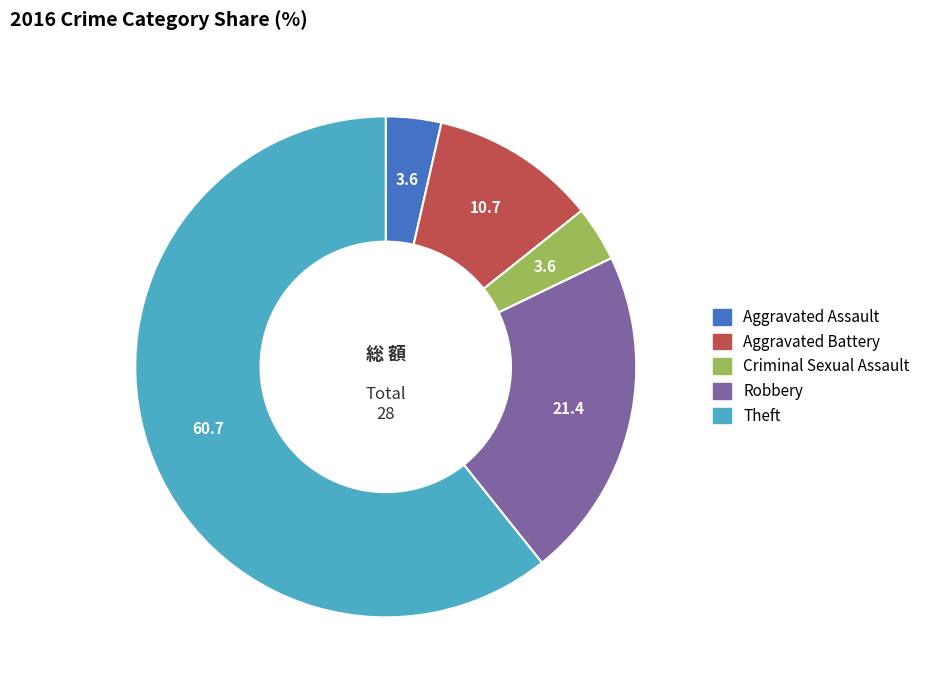

Is there any slice that represents more than half of the pie?

Yes